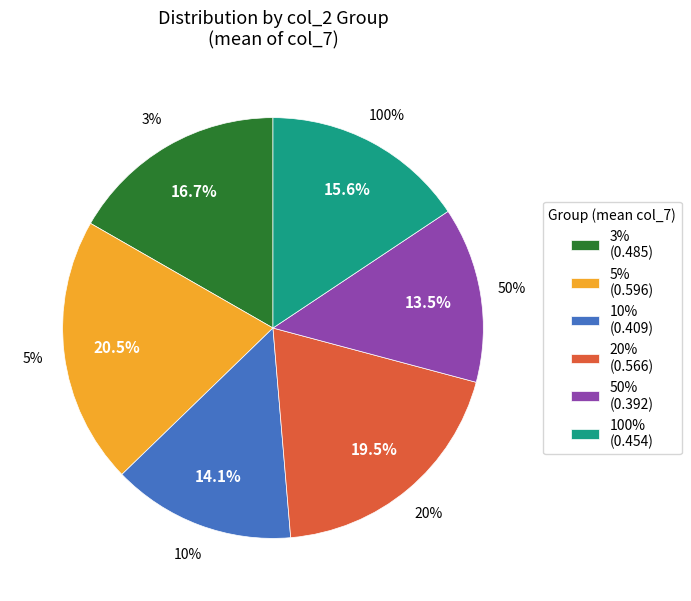

The 100% slice represents 25% of the pie. True or false?

False